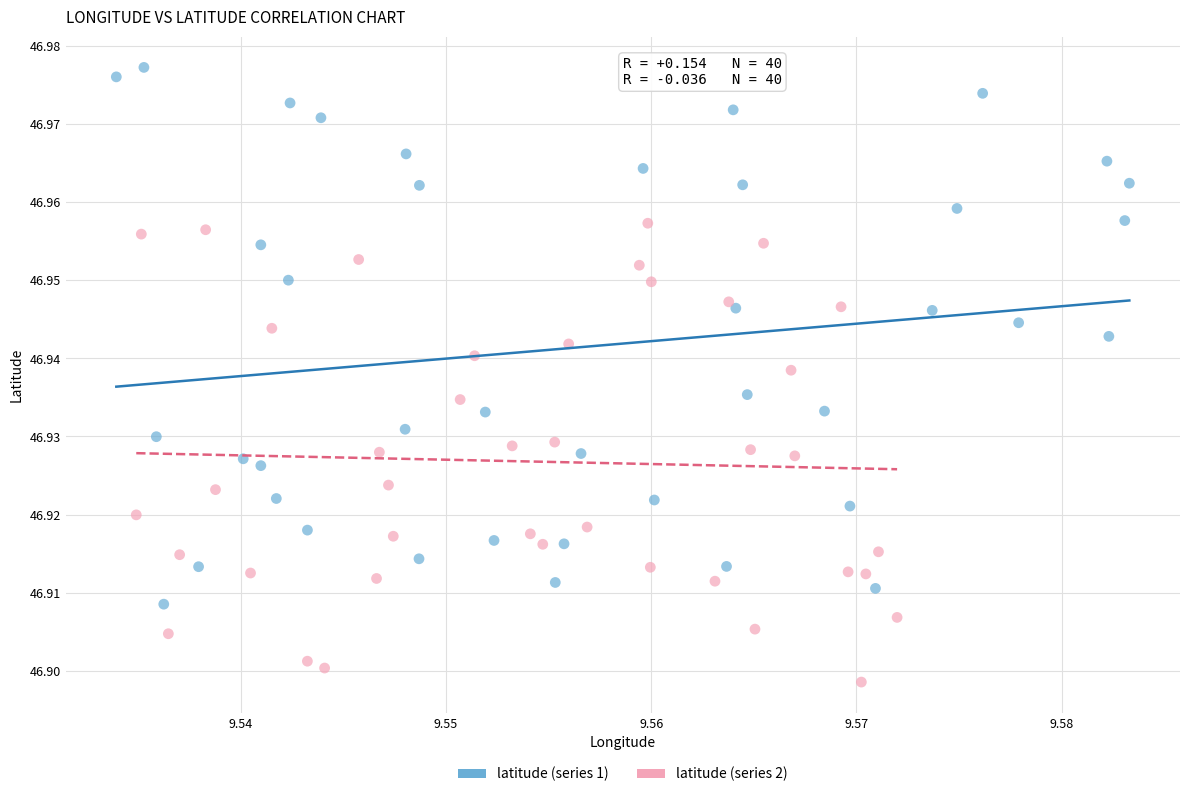

Which series reaches the minimum Y coordinate?

latitude (series 2)